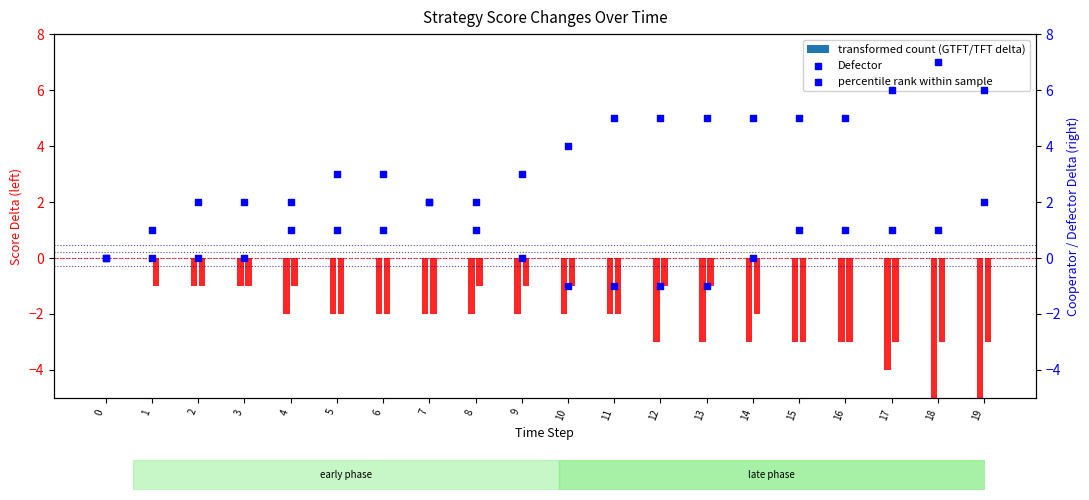

What is the total value across all series at 18?

8